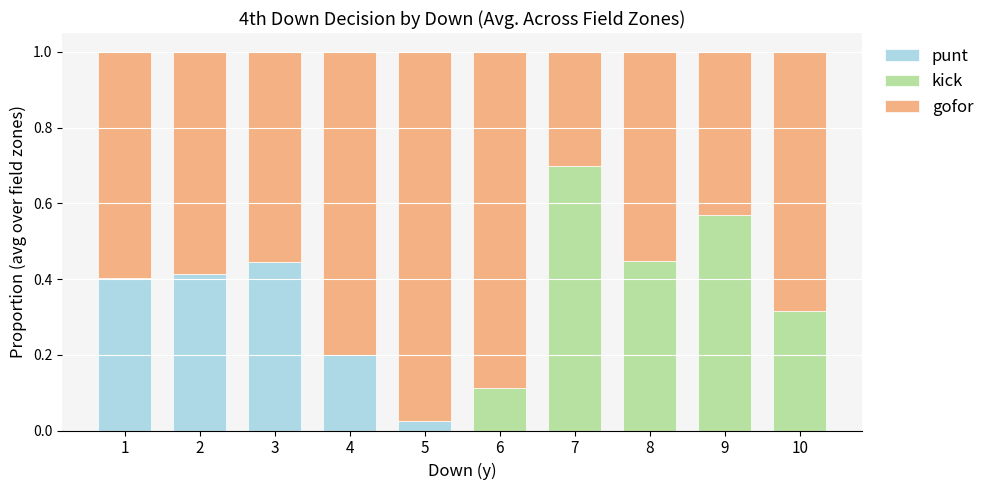

At how many categories does at least one series exceed 0?

10